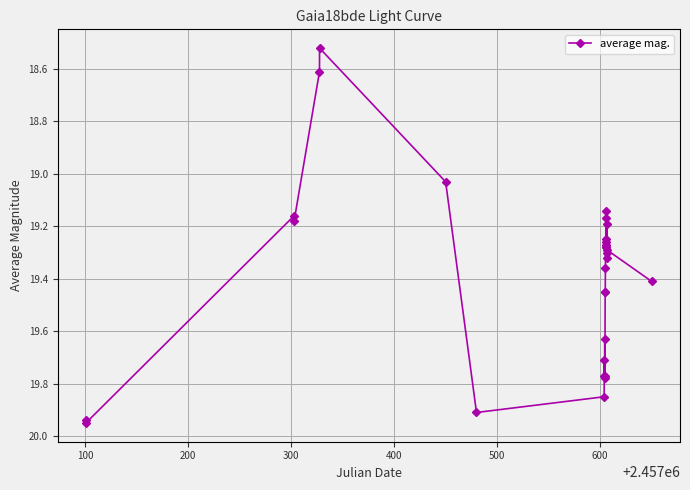

What is the sum of all values?

562.2